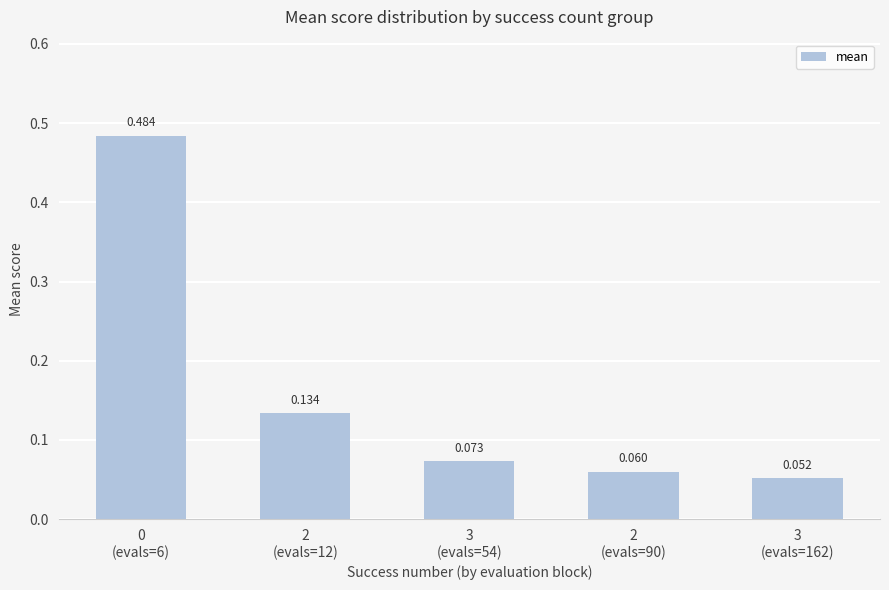

How many bars are there in total?

5